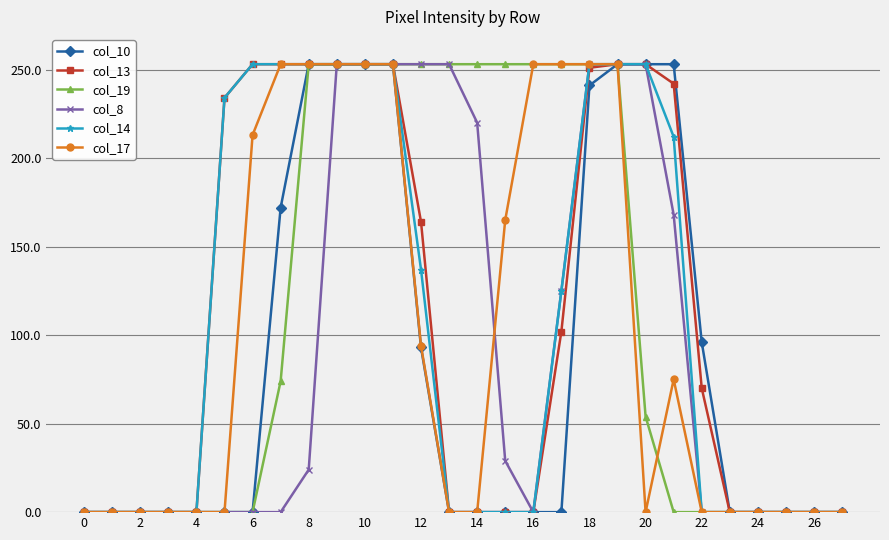

What is the value of the col_19 point at the 8th from the left?

74